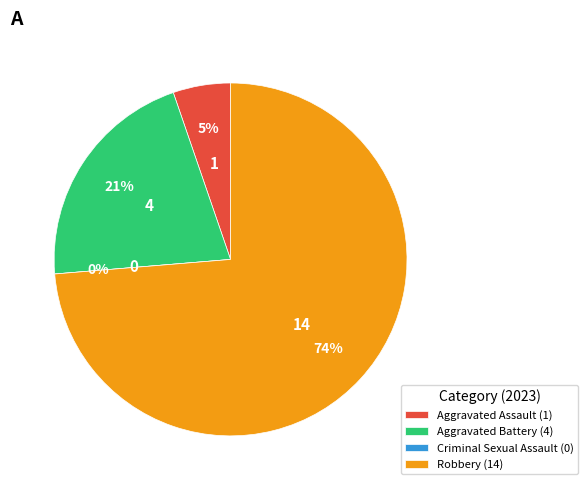

To the nearest percent, what portion does Aggravated Battery represent?

21%